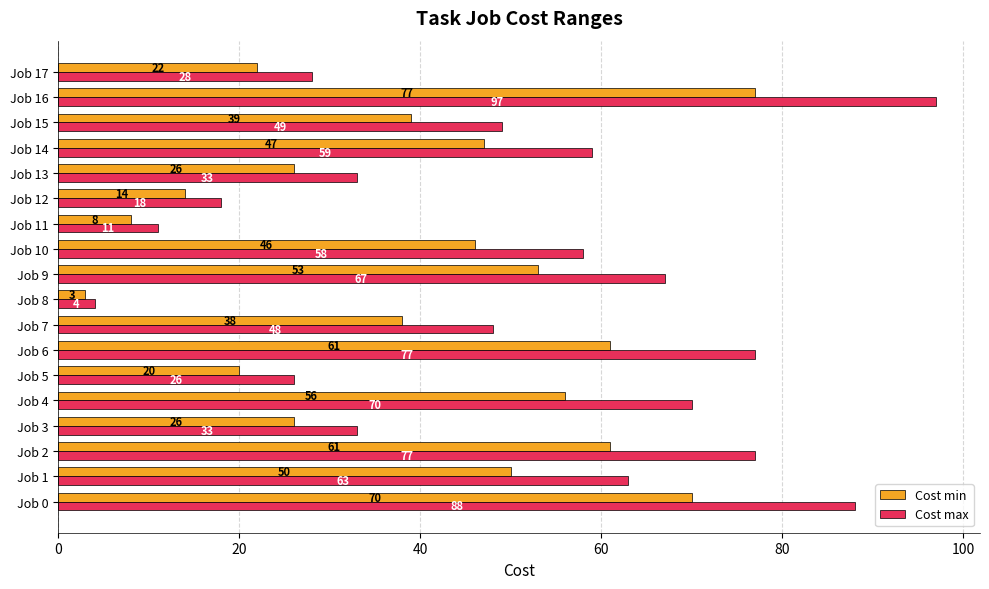

At which category does the chart reach its peak across all series?

Job 16